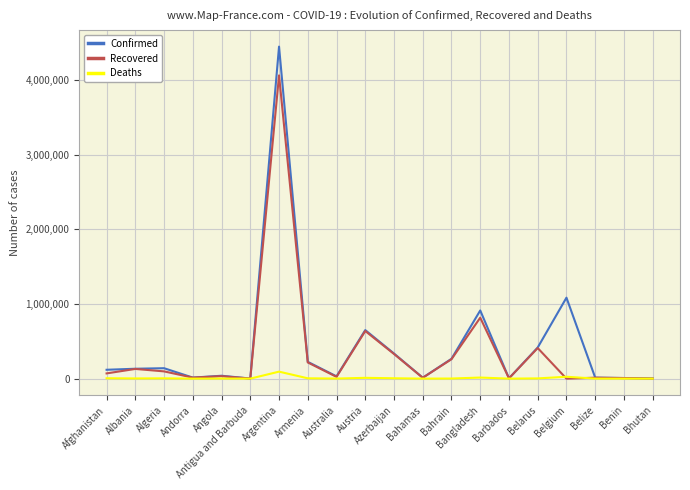

At which category is the sum across all series the highest?

Argentina